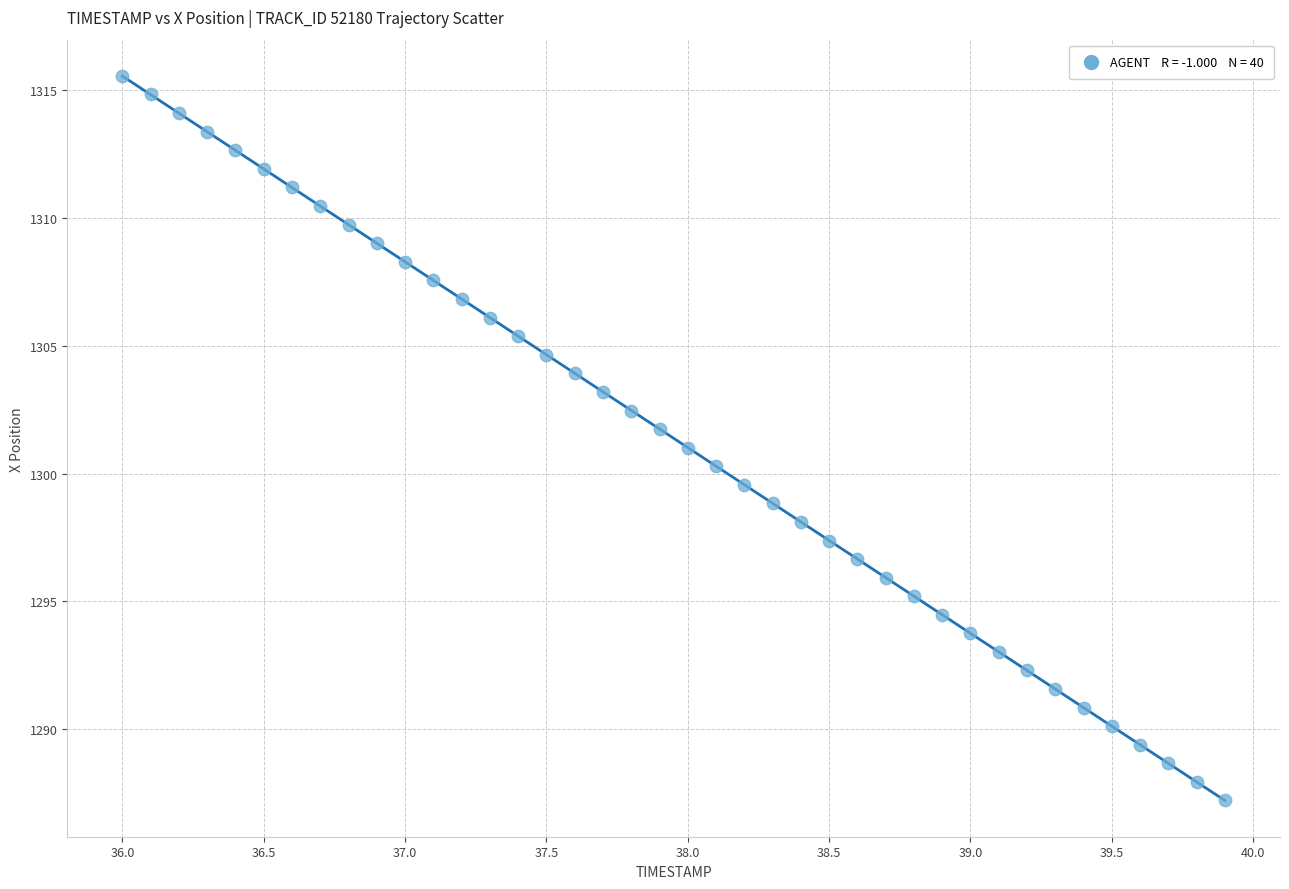

What is the range of Y values (max minus min)?

28.3